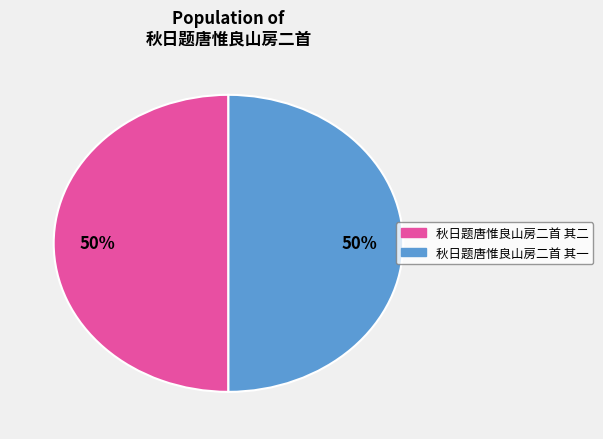

What is the ratio of the value at 秋日题唐惟良山房二首 其二 to the value at 秋日题唐惟良山房二首 其一?

1.0